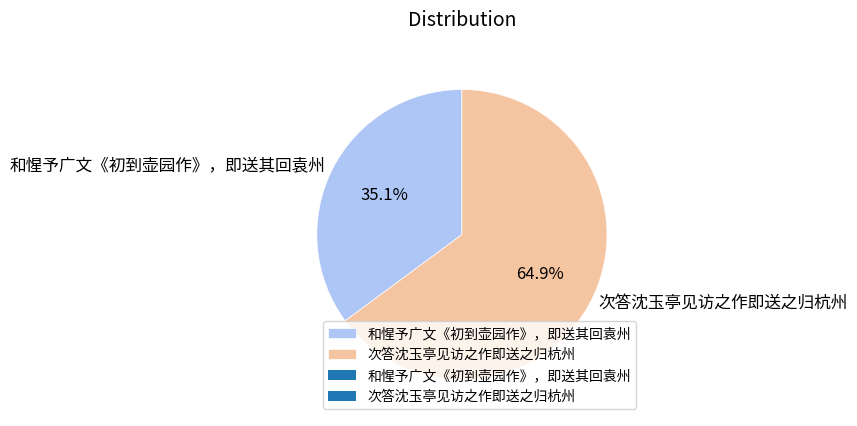

Which category has the biggest portion of the pie?

次答沈玉亭见访之作即送之归杭州